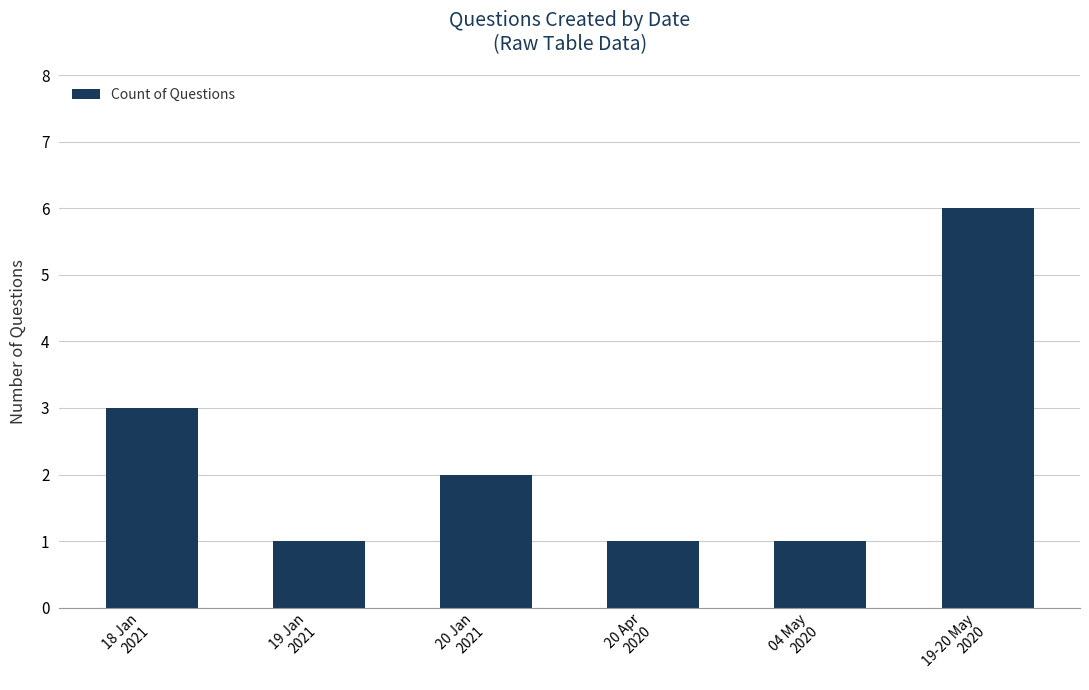

How many bars are there in total?

6